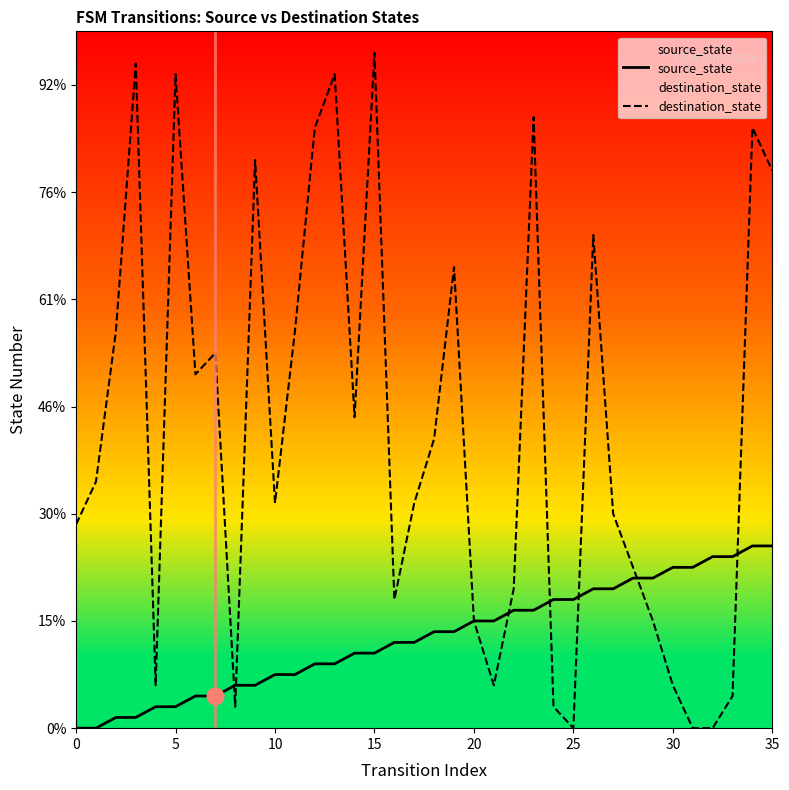

How many series are shown in this chart?

2